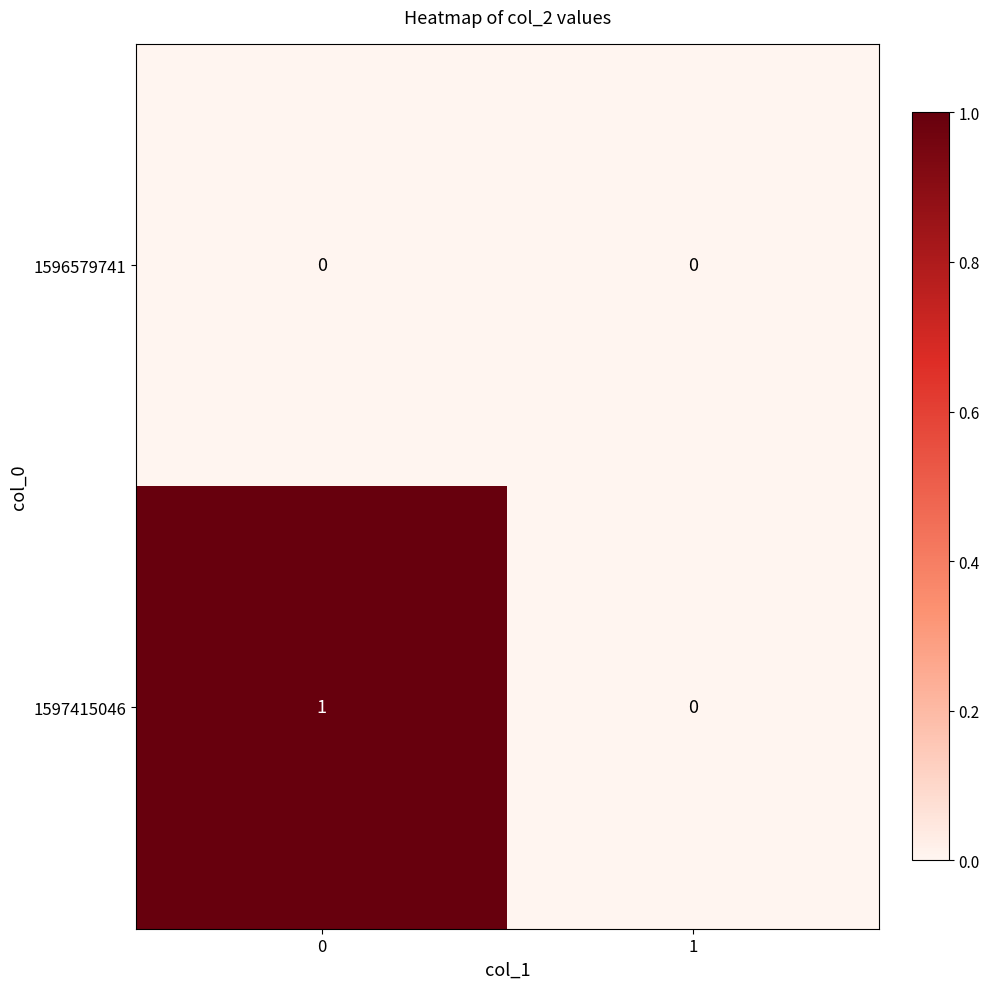

List the labels in order of 1596579741 value, largest first.

0, 1